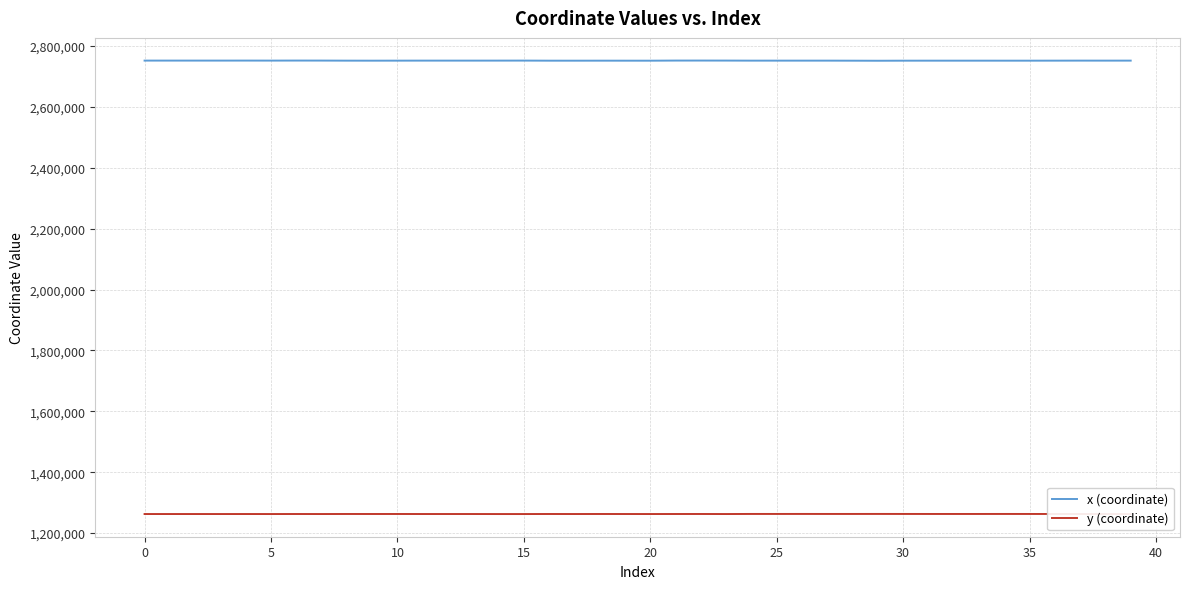

At 14, list the series in order from largest to smallest.

x (coordinate), y (coordinate)